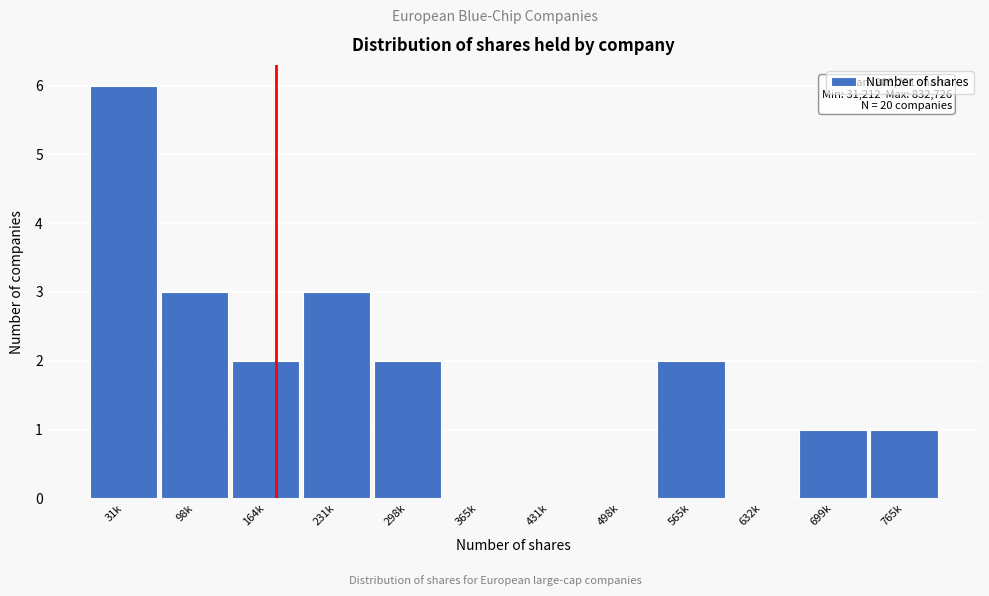

Reading left to right, extract all data points from this chart.

31k=6	98k=3	164k=2	231k=3	298k=2	365k=0	431k=0	498k=0	565k=2	632k=0	699k=1	765k=1